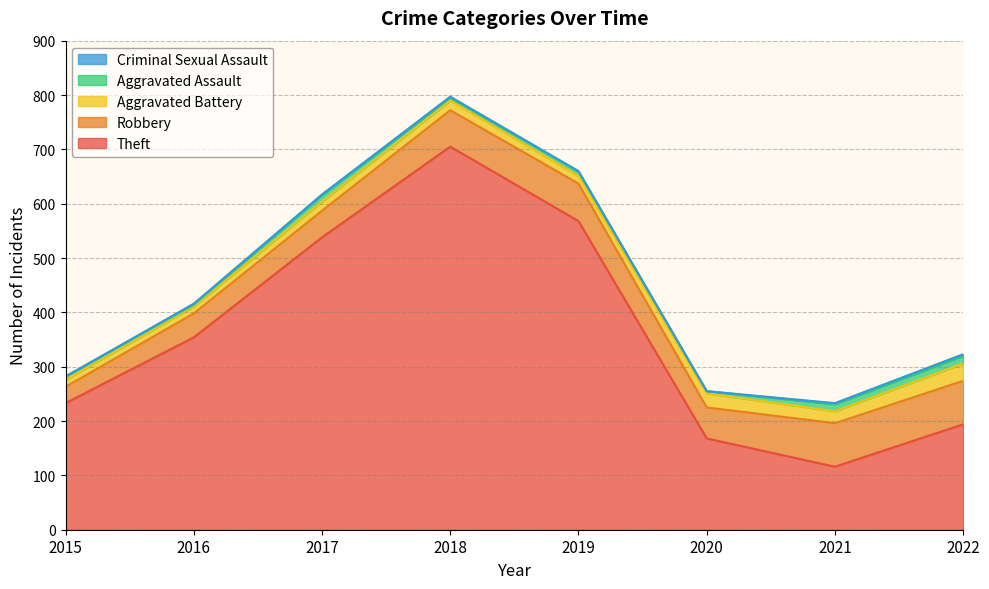

At which label does Aggravated Assault first exceed 8?

2017